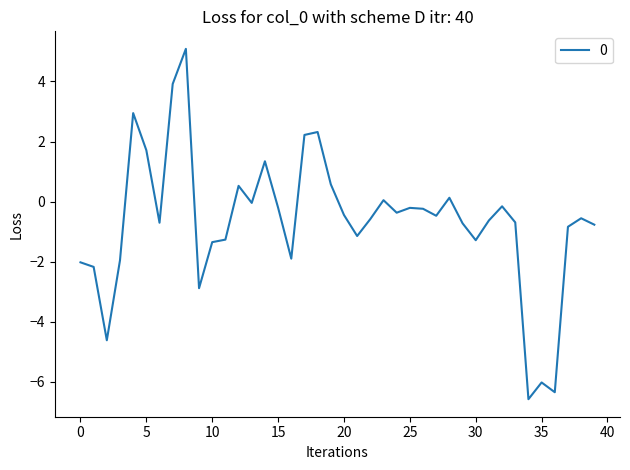

What is the minimum value shown in the chart?

-6.6